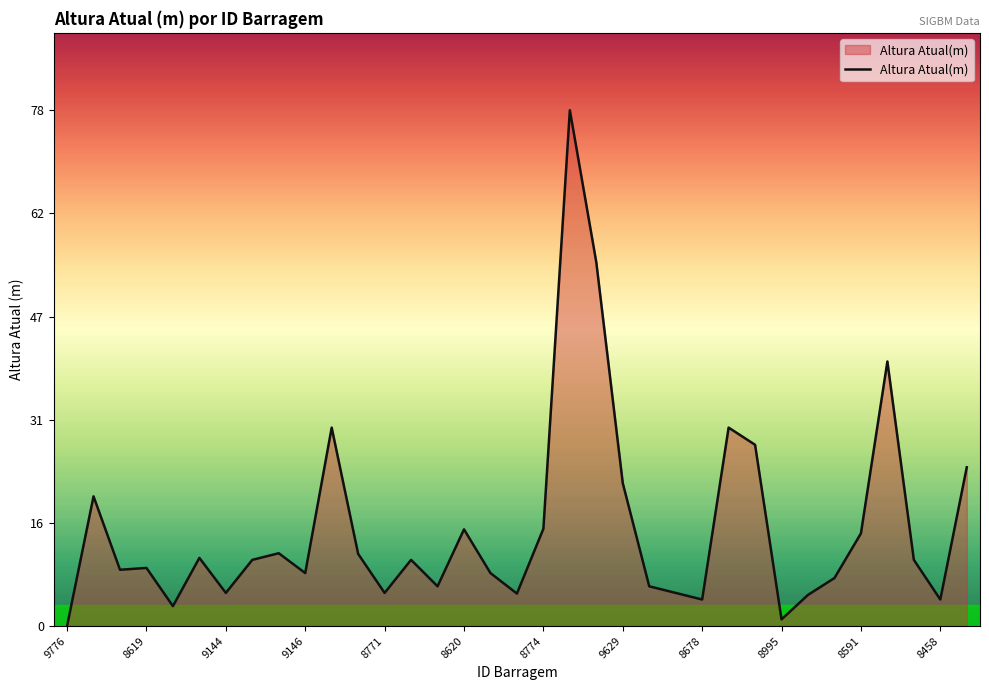

What is the greatest value displayed?

78.0